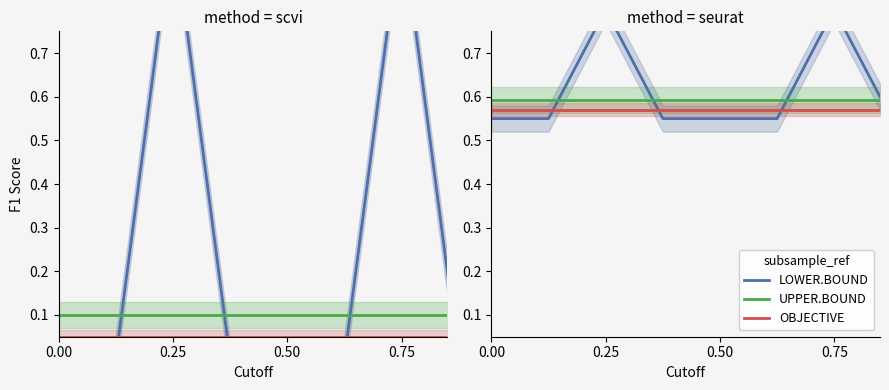

True or false: UPPER.BOUND has a value of 0.9 at 0.50.

False